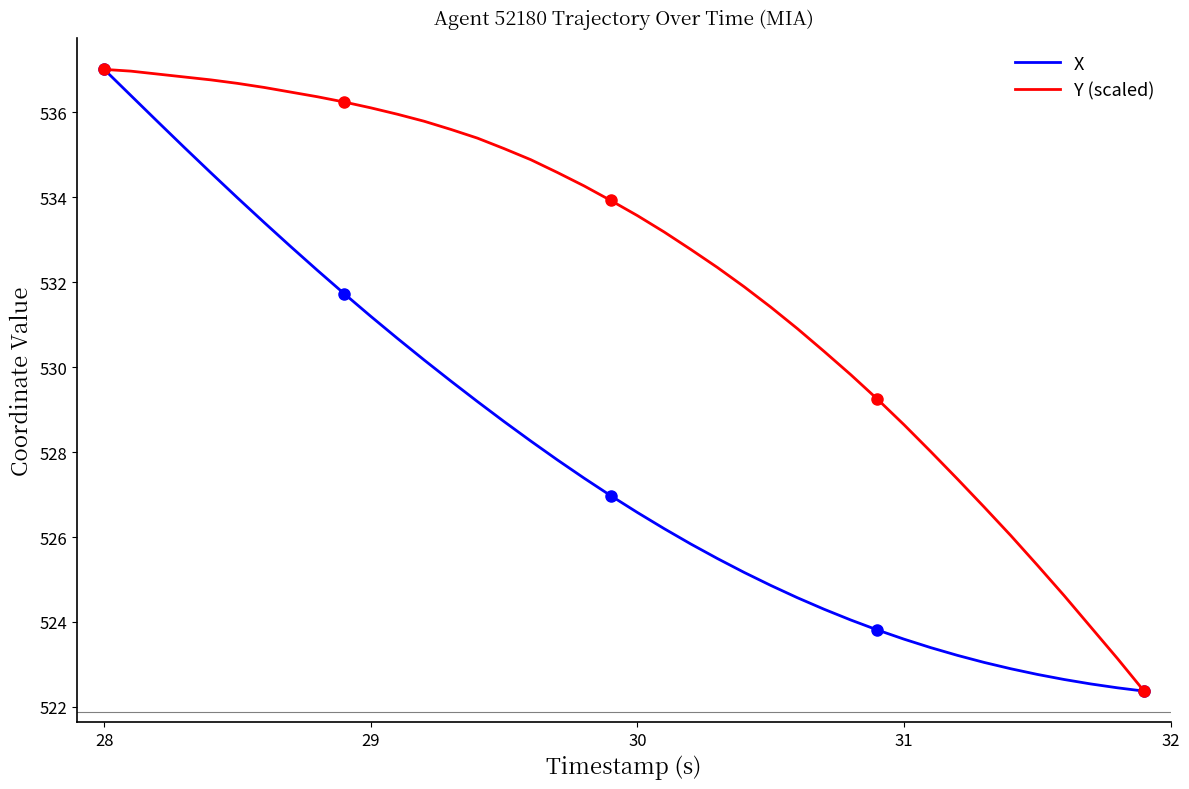

What is the lowest value of the X series?

522.4